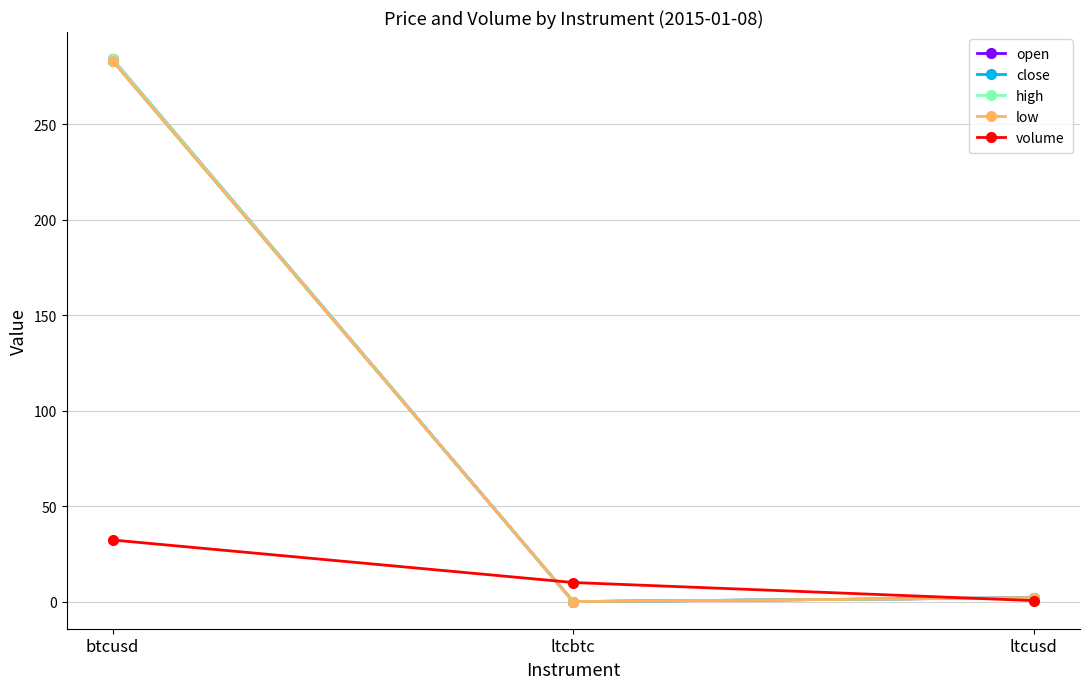

What is the total value across all series at ltcusd?

8.6